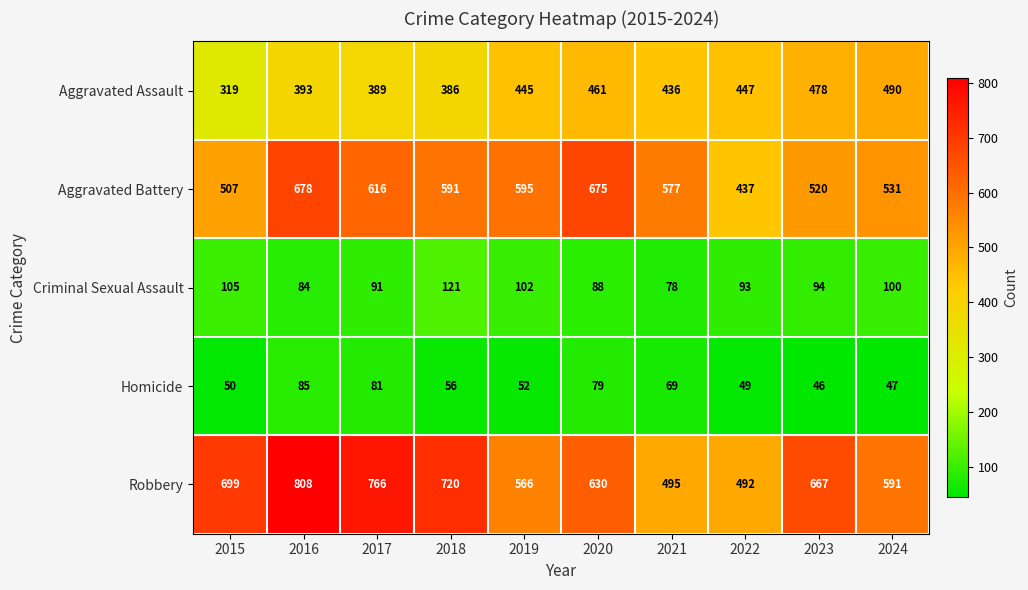

At how many categories does at least one series exceed 226?

10